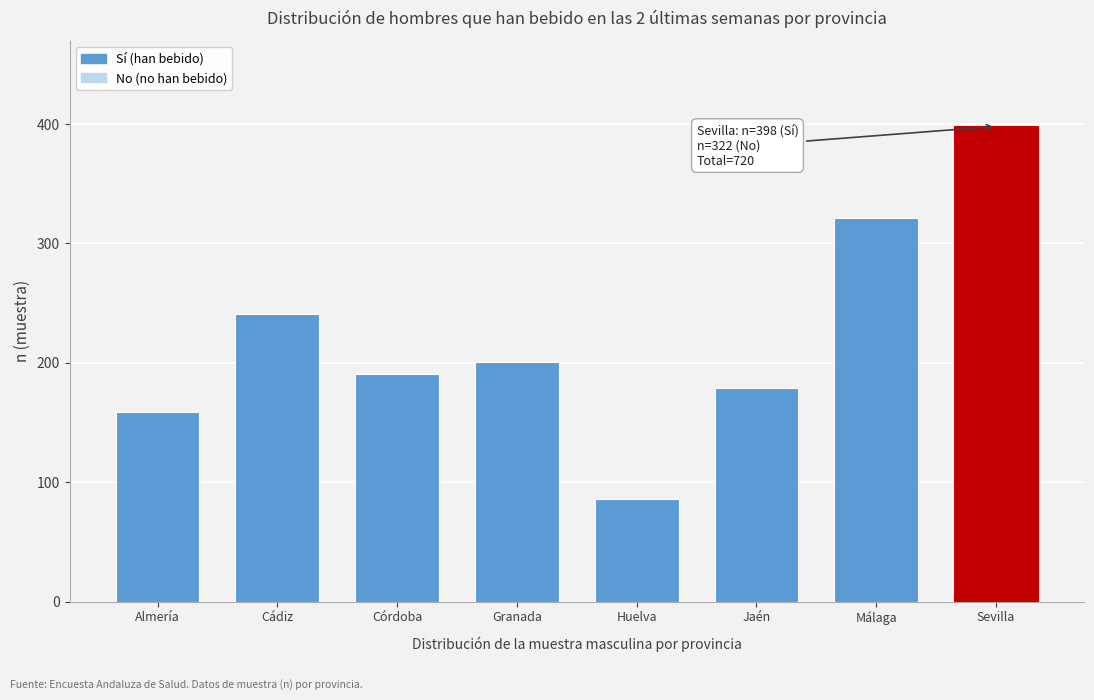

Reading left to right, extract all data points from this chart.

Almería=159	Cádiz=241	Córdoba=191	Granada=201	Huelva=86	Jaén=179	Málaga=321	Sevilla=398